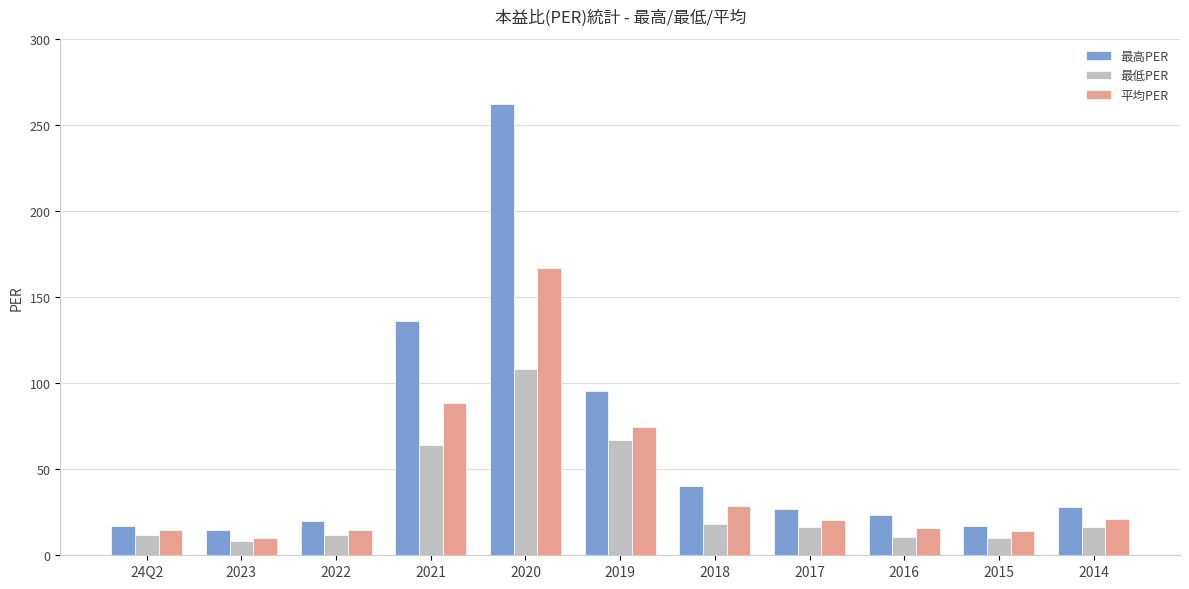

The 最低PER series shows 6.7 at 2017. True or false?

False